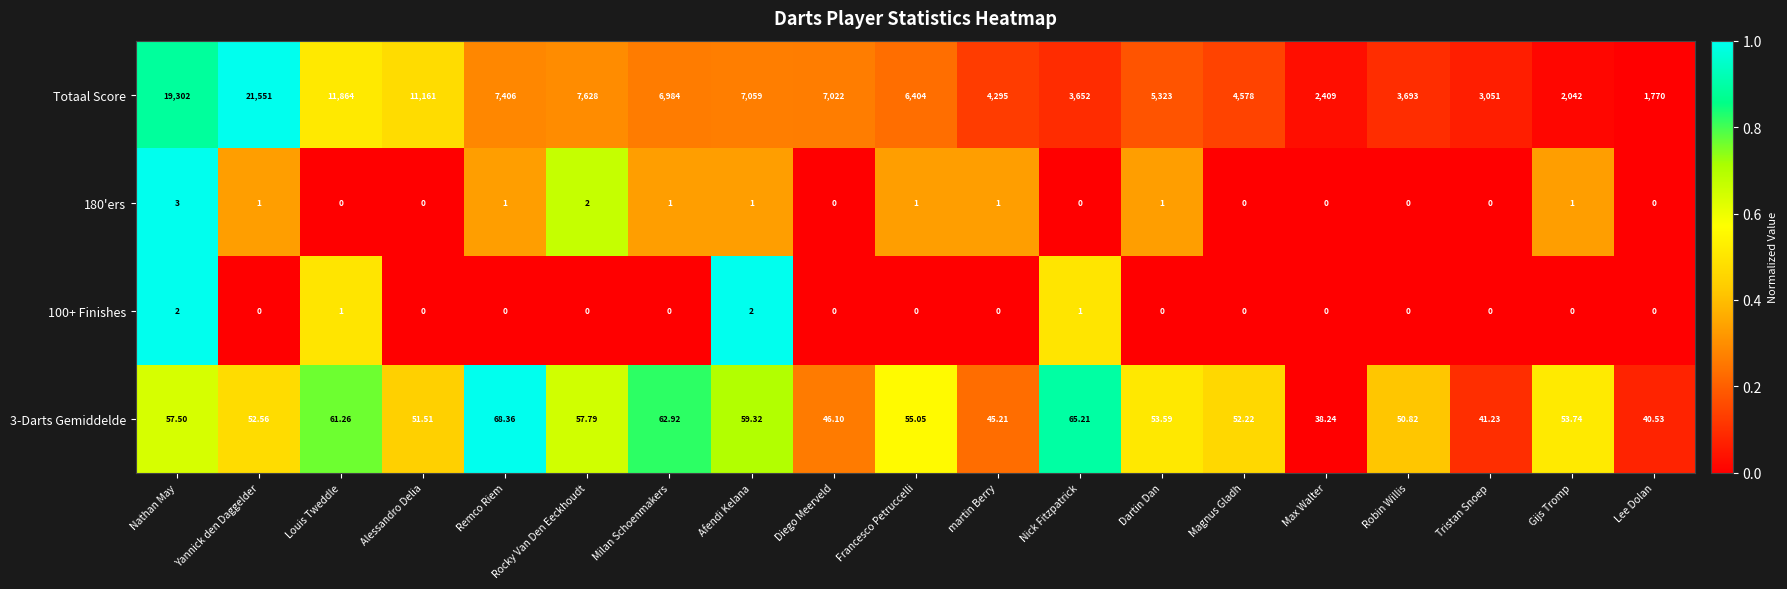

At martin Berry, list the series in order from largest to smallest.

Totaal Score, 3-Darts Gemiddelde, 180'ers, 100+ Finishes